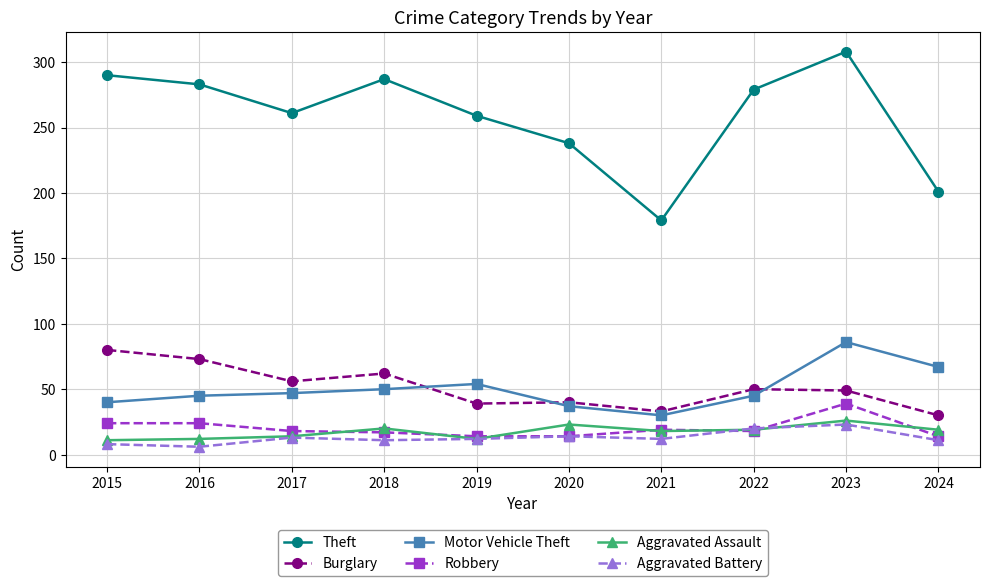

What is the difference between the maximum and minimum values in the Burglary series?

50